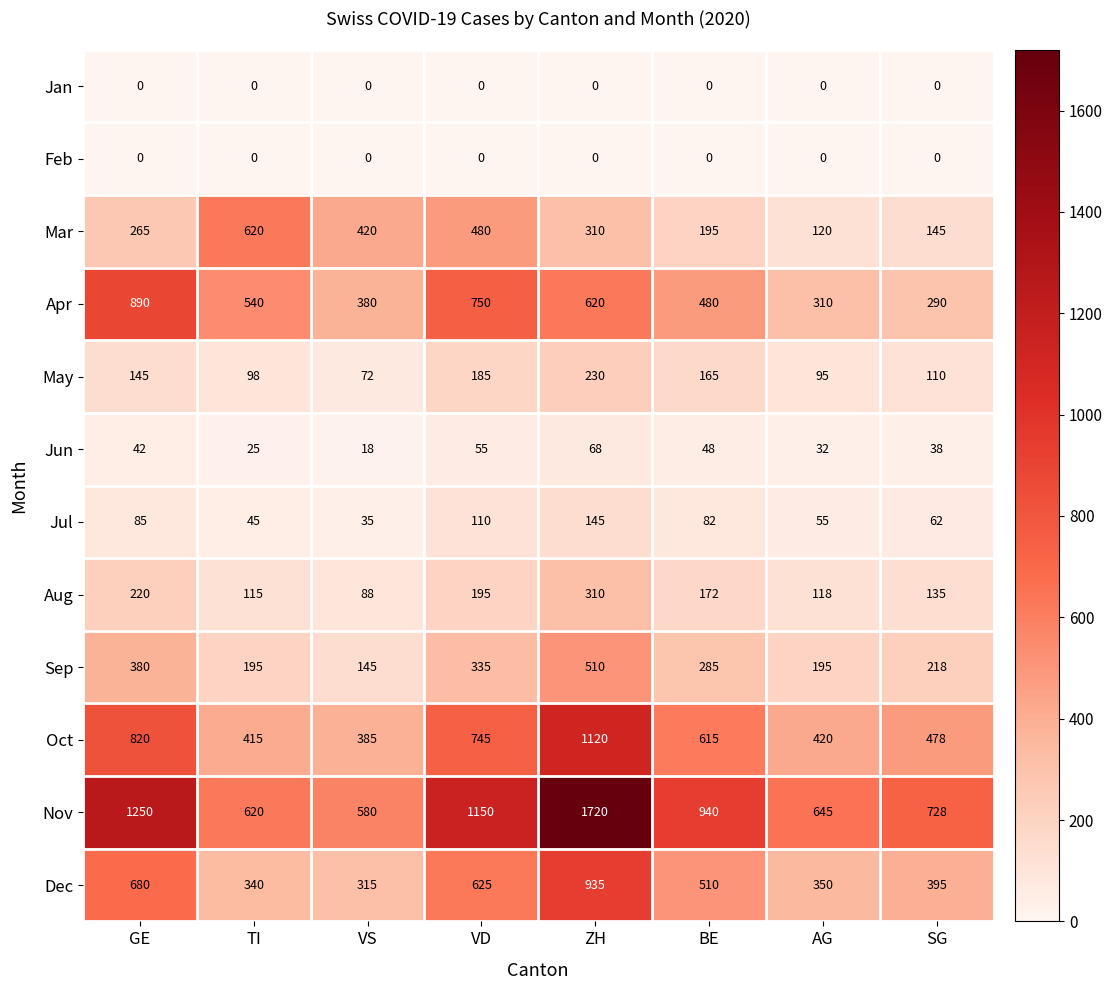

What is the highest value of the May series?

230